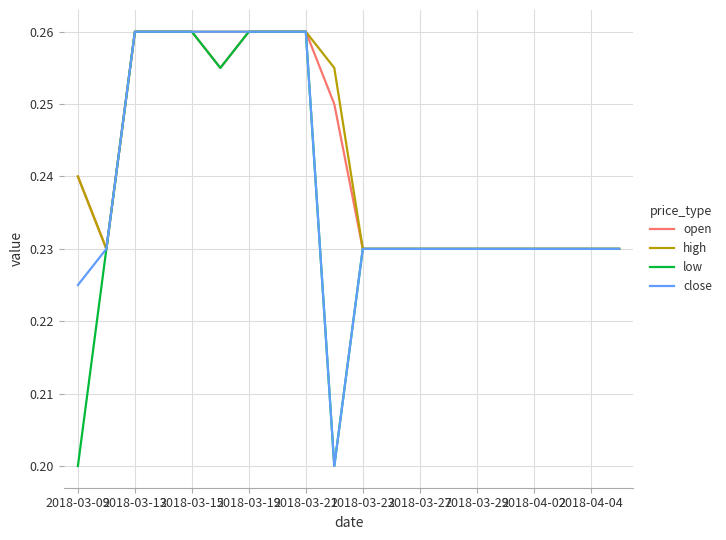

What are all the series names shown in the legend?

open, high, low, close